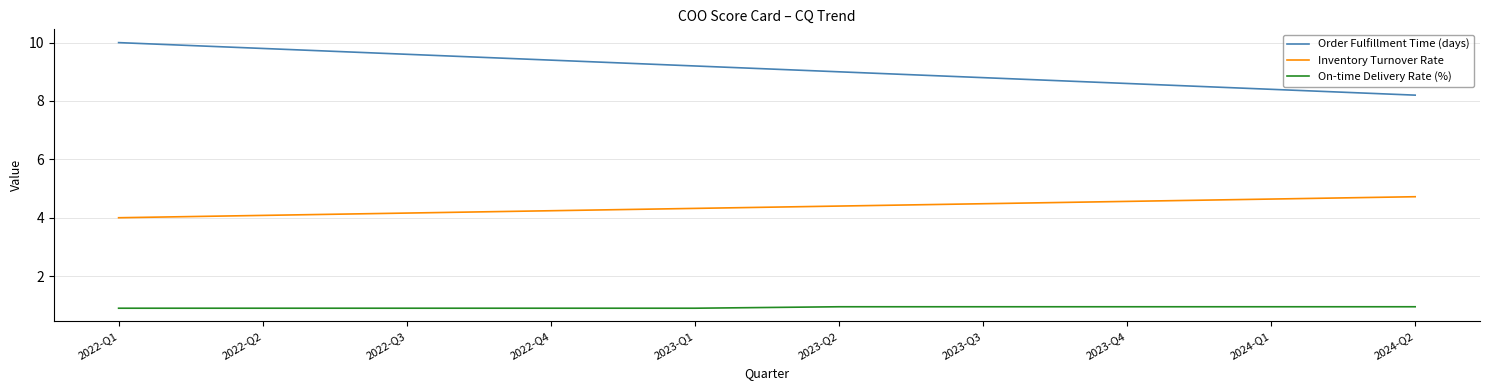

How many series are shown in this chart?

3